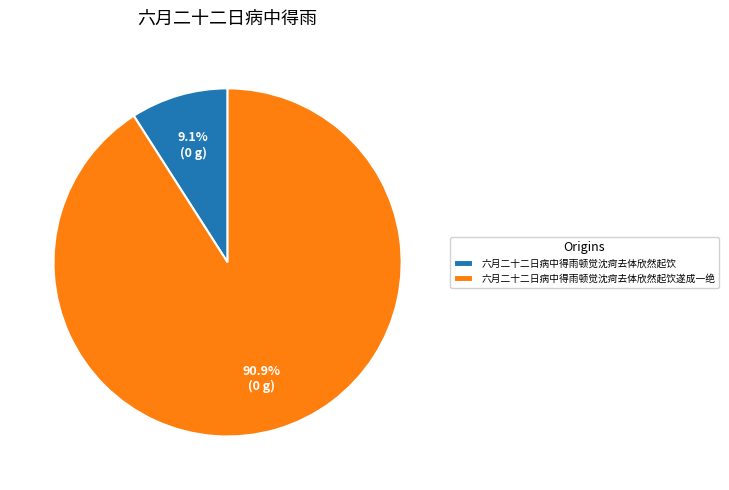

How many segments does this pie chart have?

2